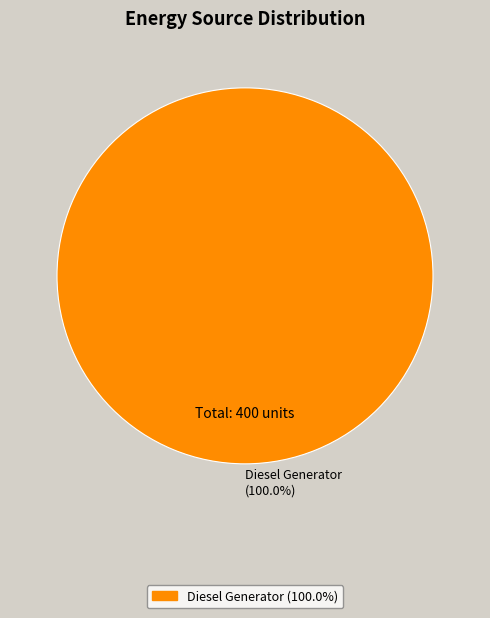

Rank the categories by value from highest to lowest.

Diesel Generator